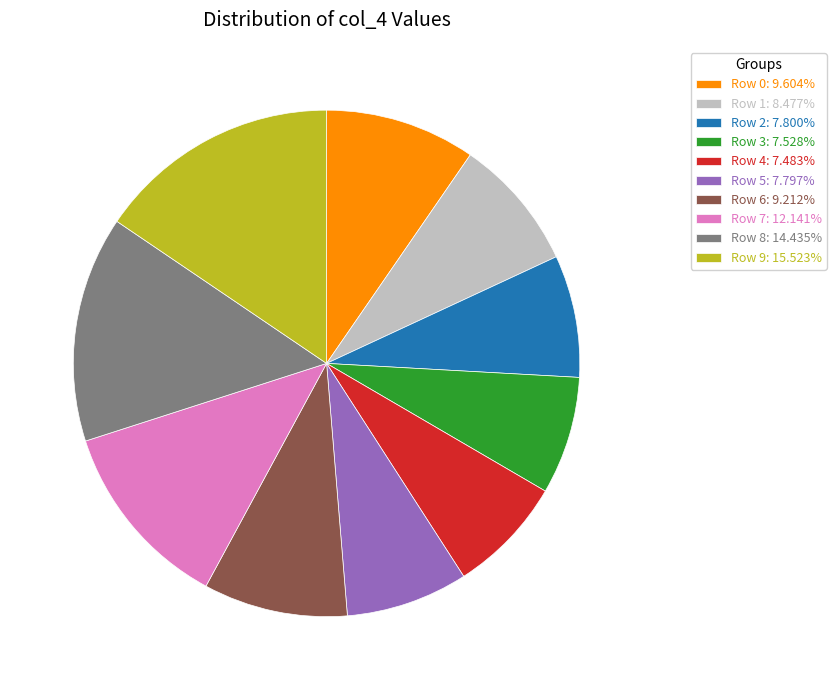

Is the sum of Row 5: 7.797% and Row 9: 15.523% greater than half?

No